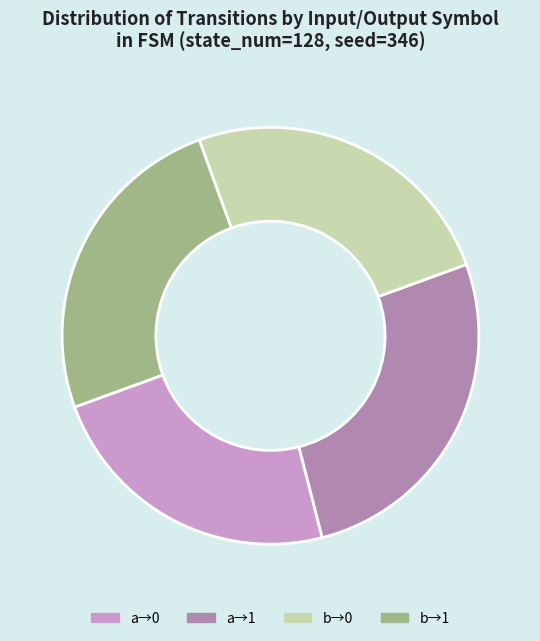

Is the sum of a→0 and b→0 greater than half?

No